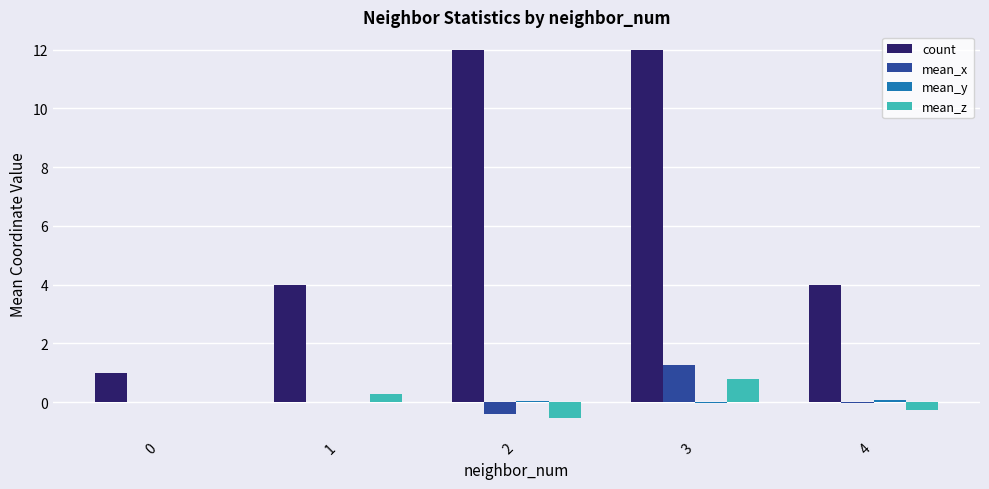

At which category is the sum across all series the highest?

3